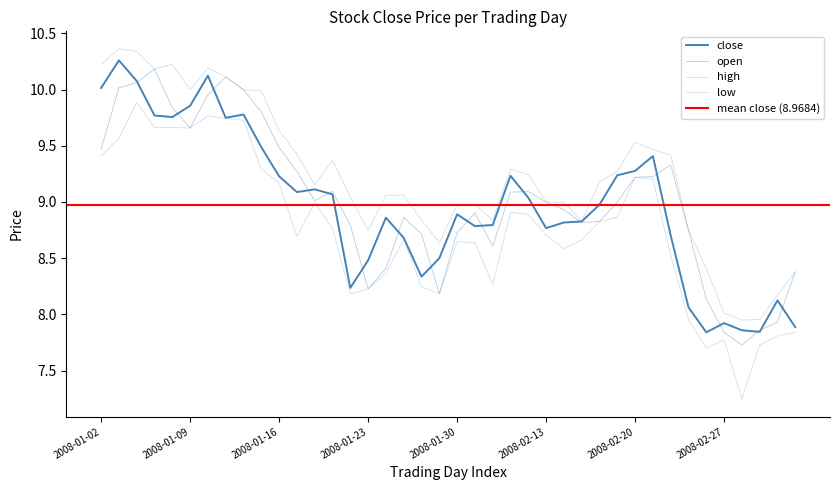

At which label is close closest to 9?

2008-02-18